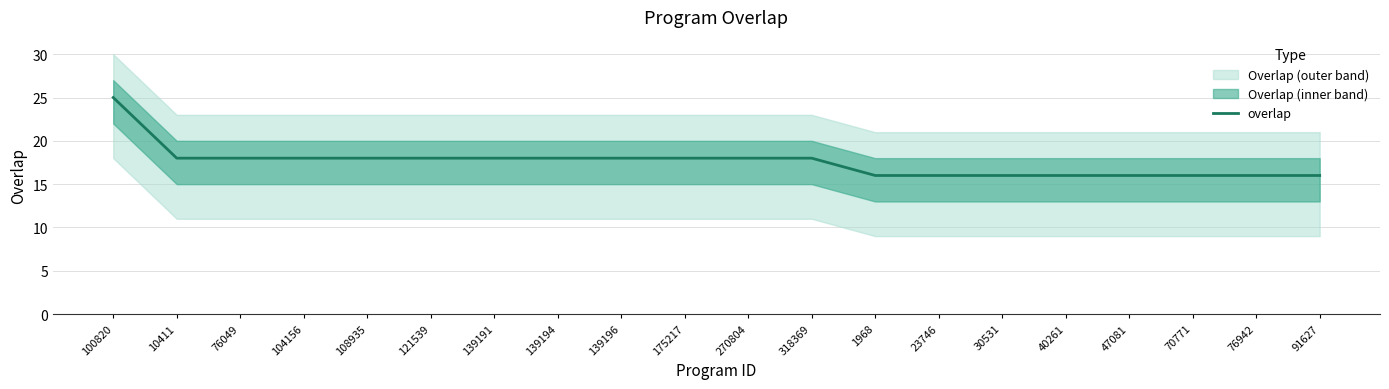

How many categories are shown in the chart?

20